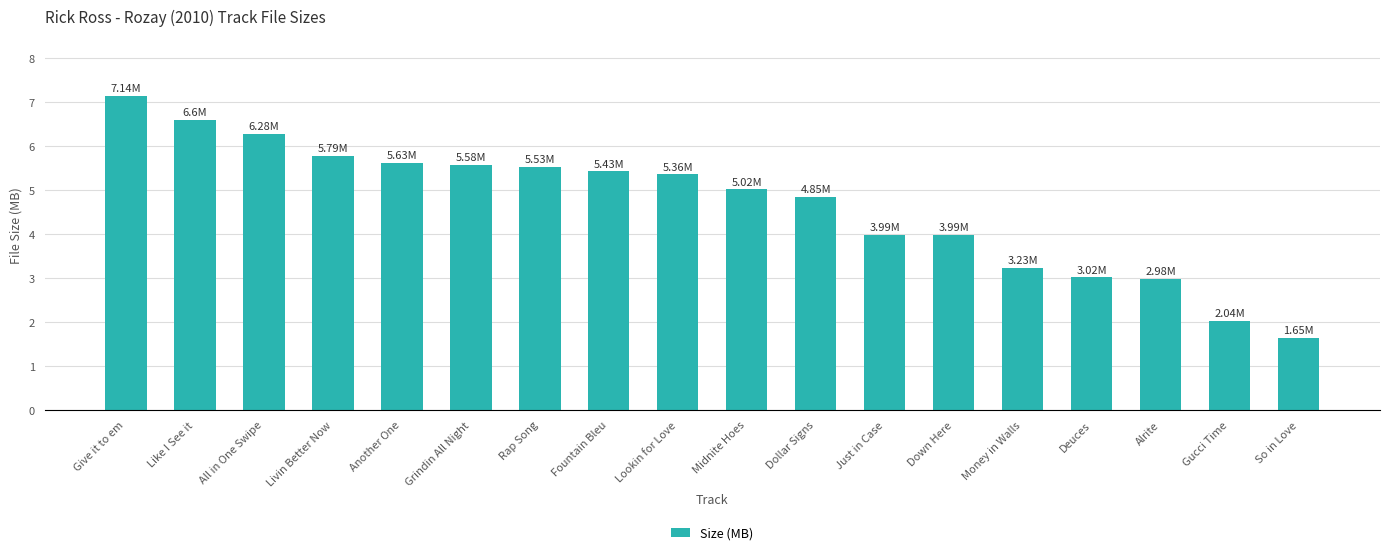

Does the chart contain any negative values?

No